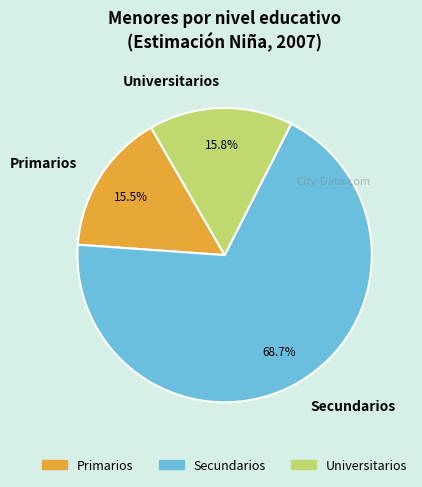

Is there a majority slice in this chart?

Yes